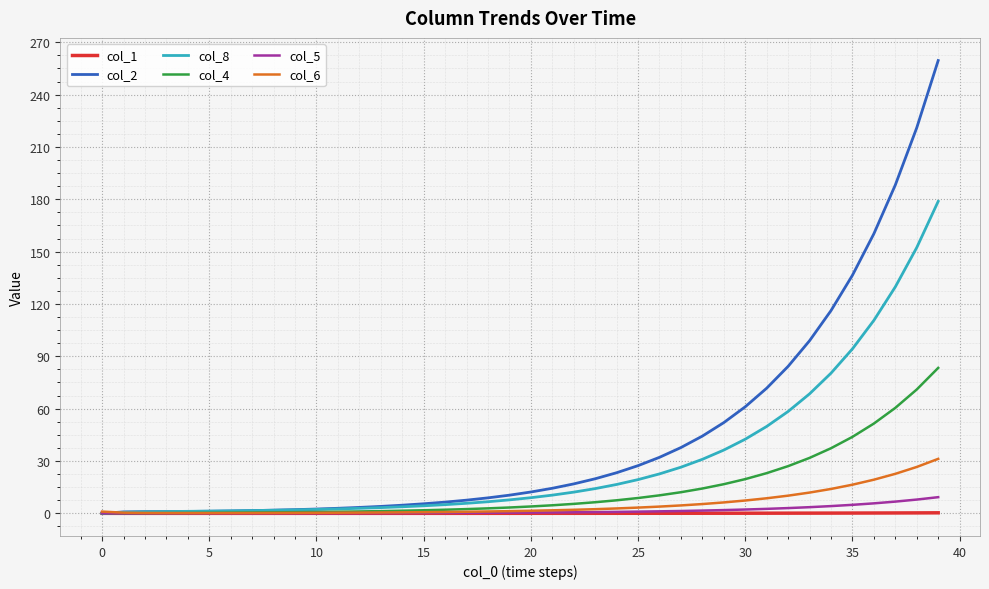

Which series has the largest total across all categories?

col_2